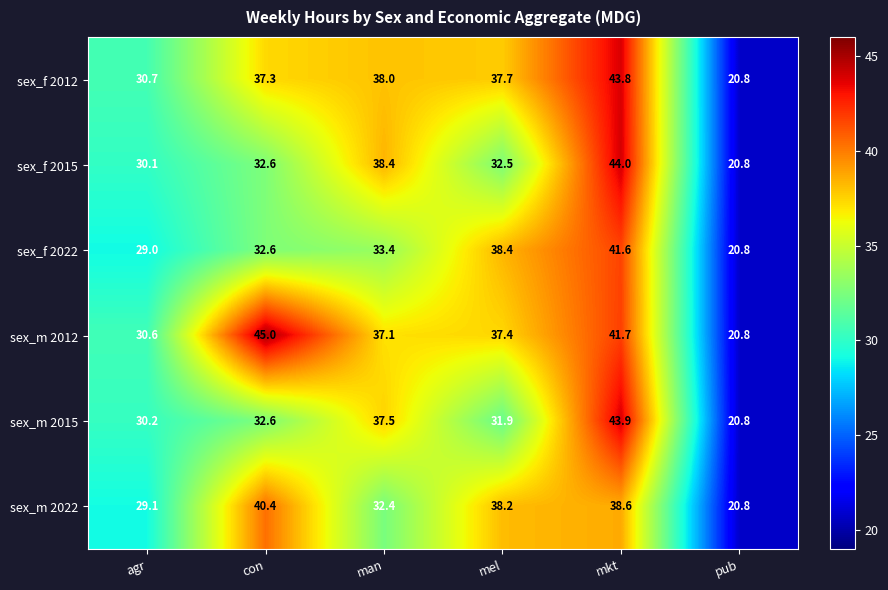

Which series changed the most between man and pub?

sex_f 2015